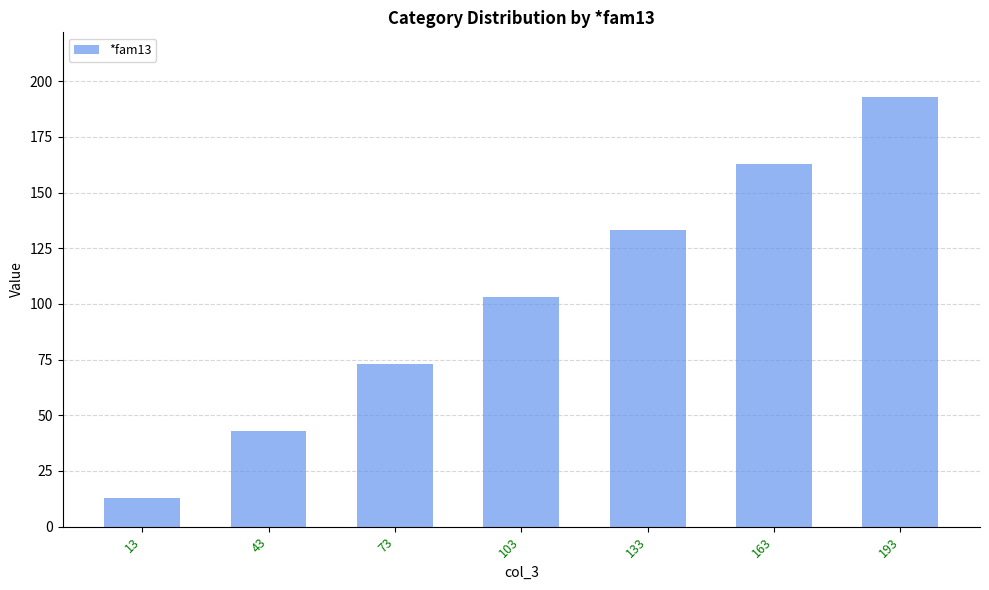

List the labels in order of value, largest first.

193, 163, 133, 103, 73, 43, 13